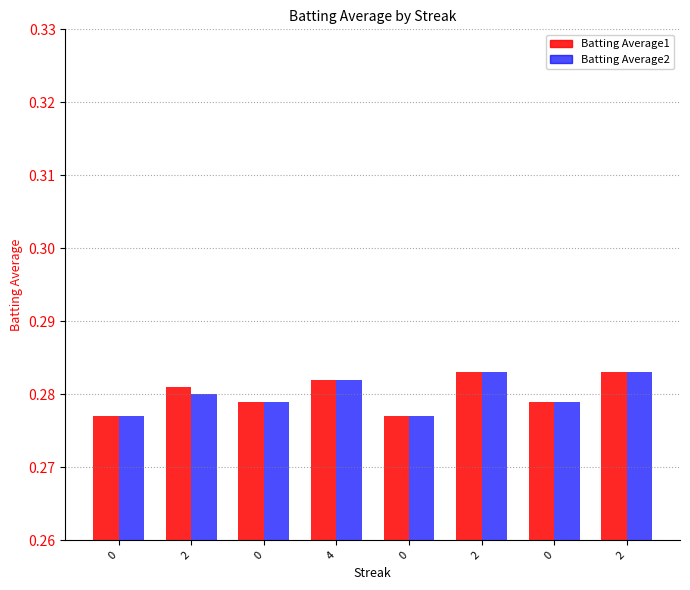

Is the value of Batting Average2 at 2 greater than the value of Batting Average1 at 4?

No